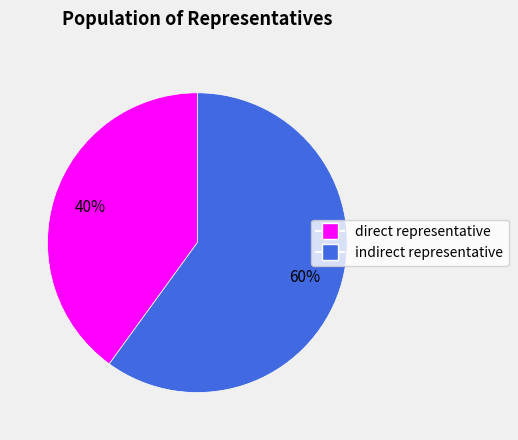

Is indirect representative the majority of the pie?

Yes